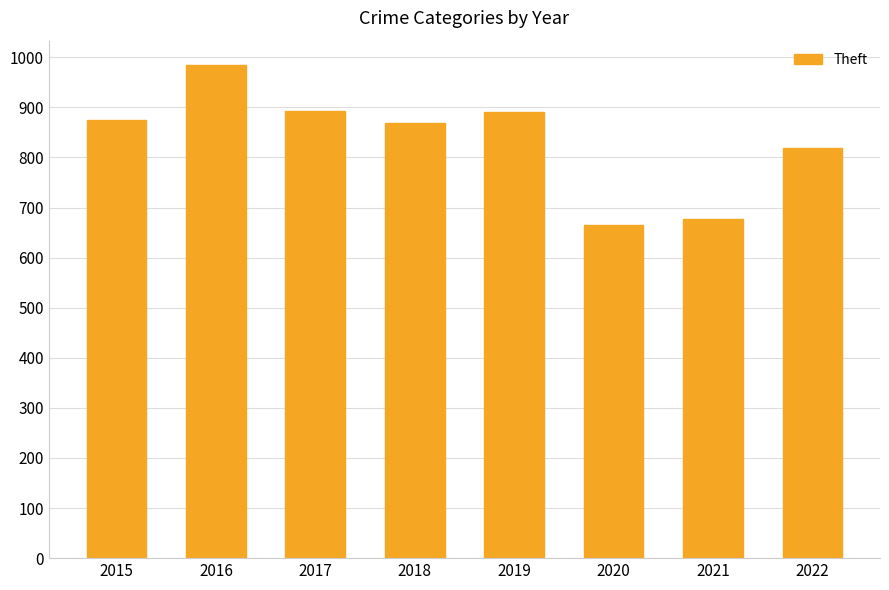

What is the value of the 6th bar from the left?

666